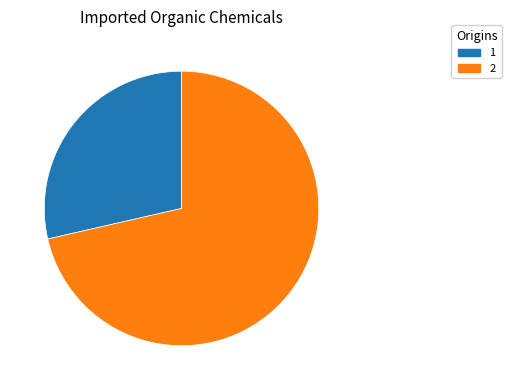

Is it true that 1 is 29% of the pie?

True